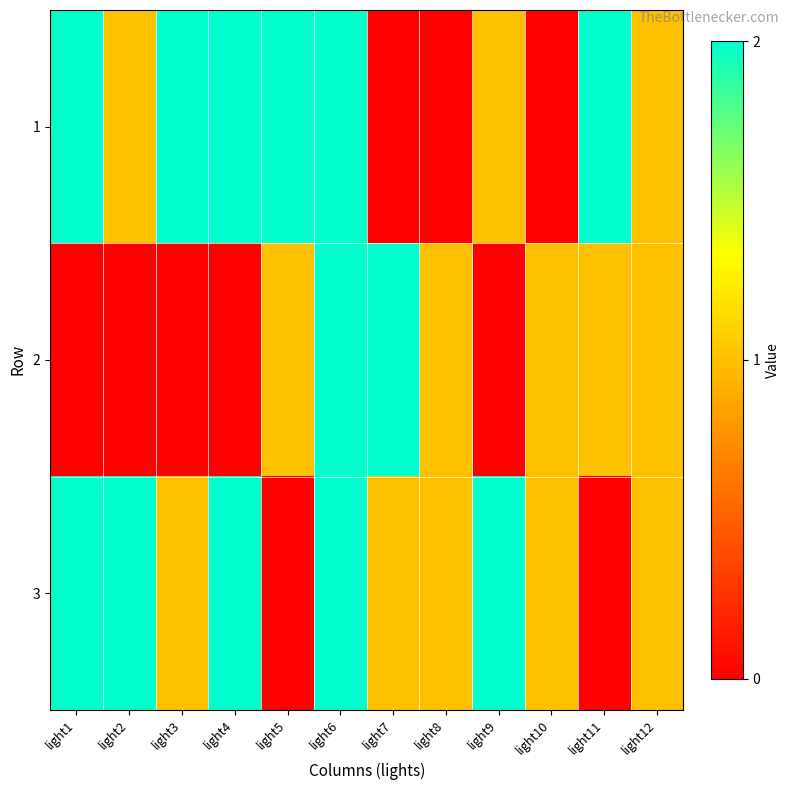

What is the difference between the highest and lowest values at light9?

2